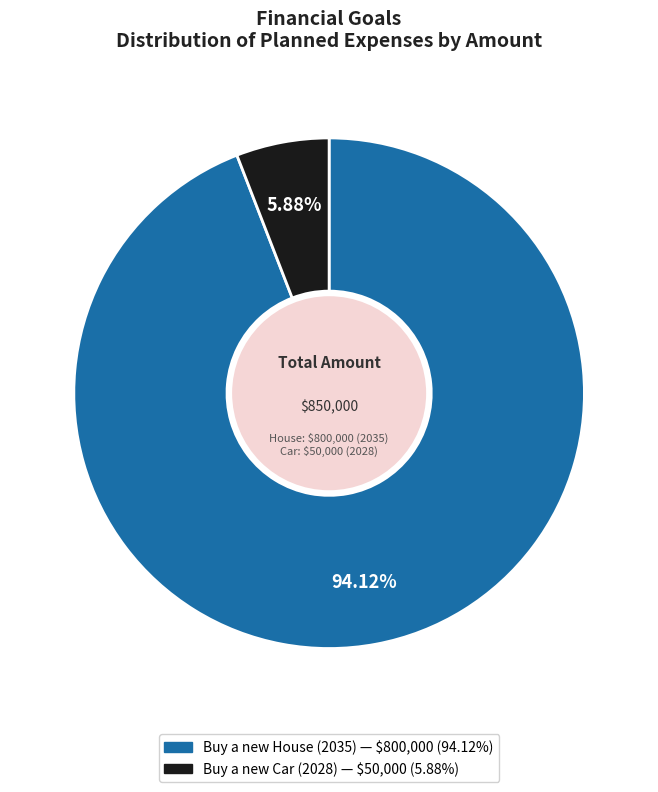

Which slice is the smallest?

Buy a new Car (2028)